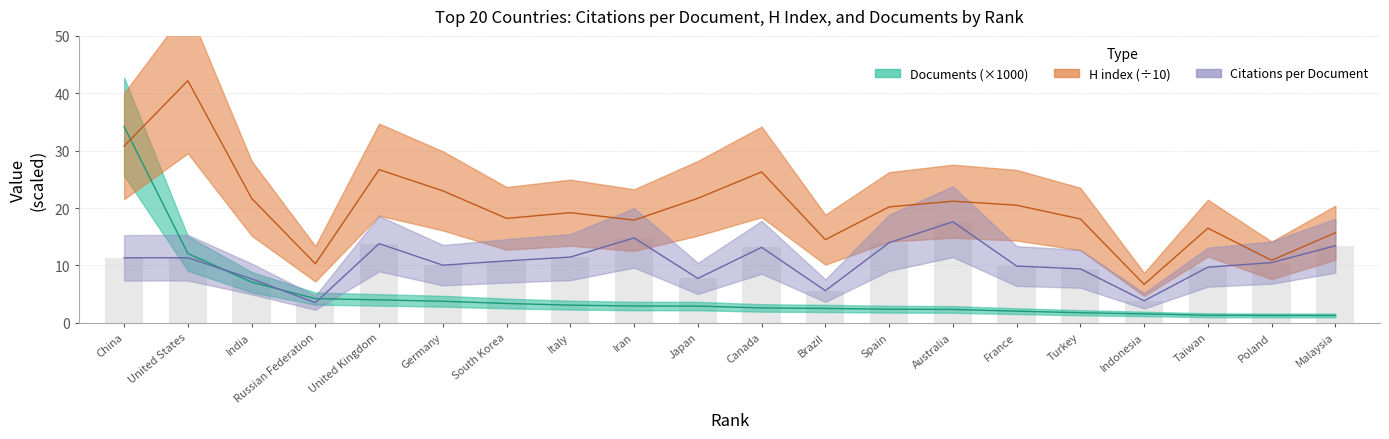

Is it true that Citations per document equals 9.9 at France?

True